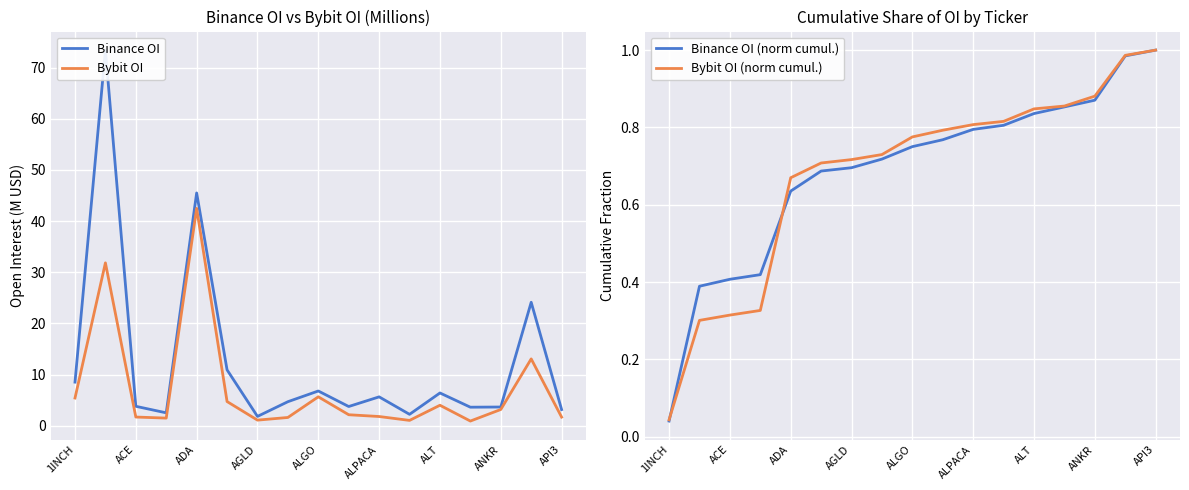

The value of Bybit OI at ADA is 42.5. True or false?

True